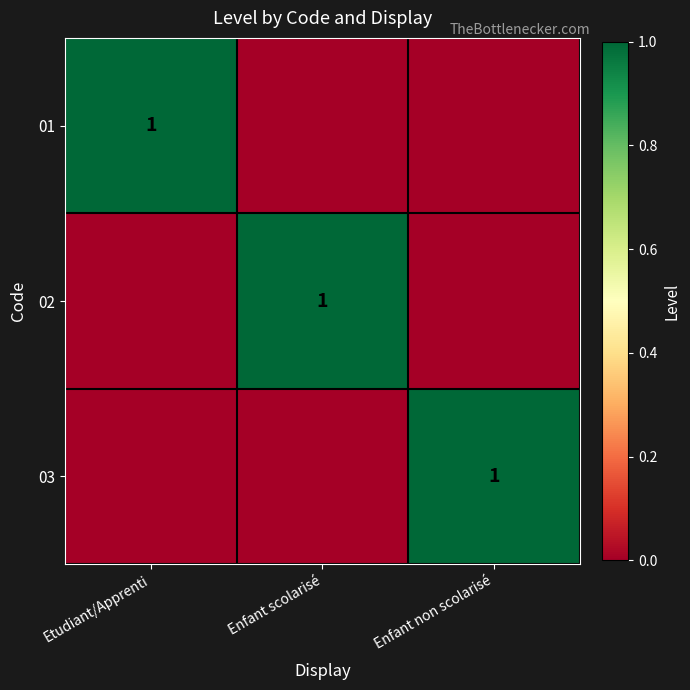

The value of 03 at Enfant non scolarisé is 2. True or false?

False